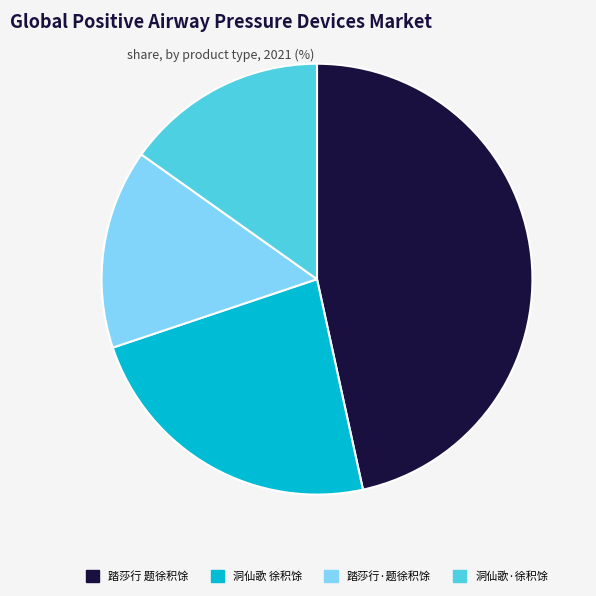

Is there a majority slice in this chart?

No